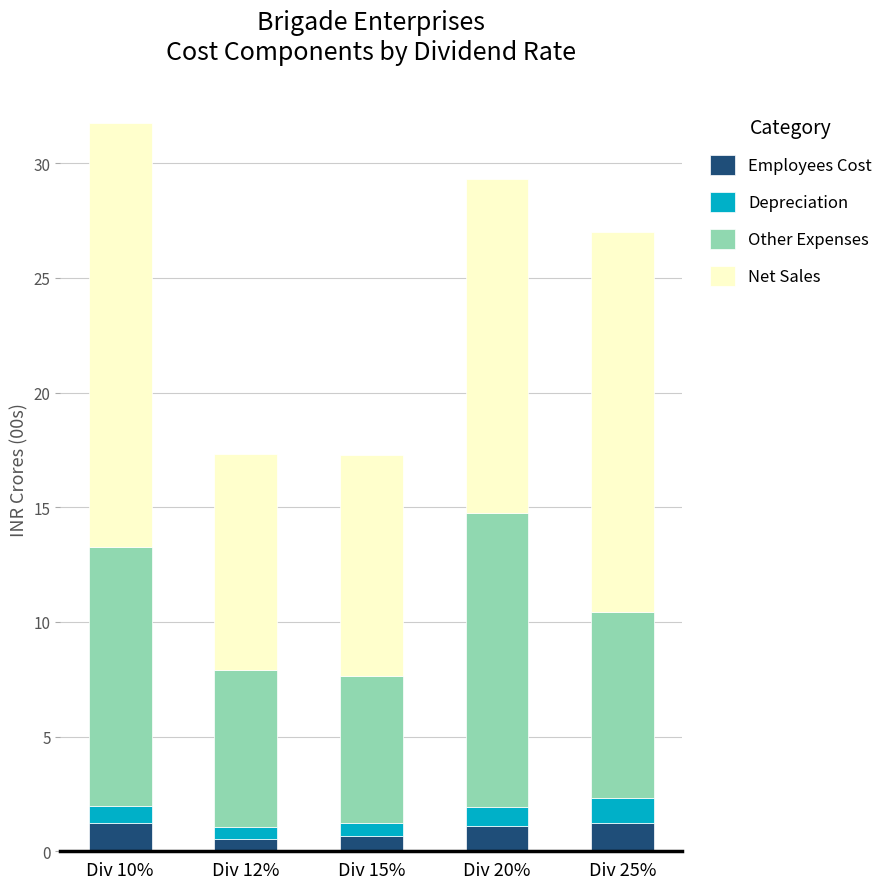

What is the total value across all series at Div 12%?

17.3